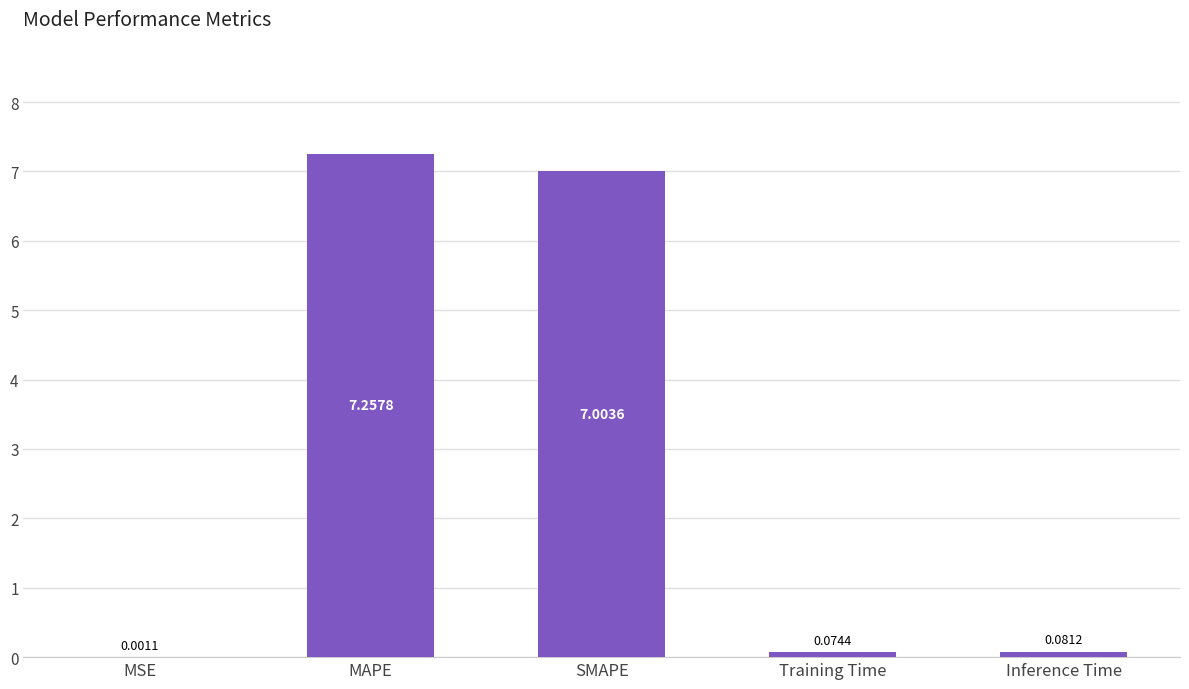

Which label corresponds to the largest value in the chart?

MAPE